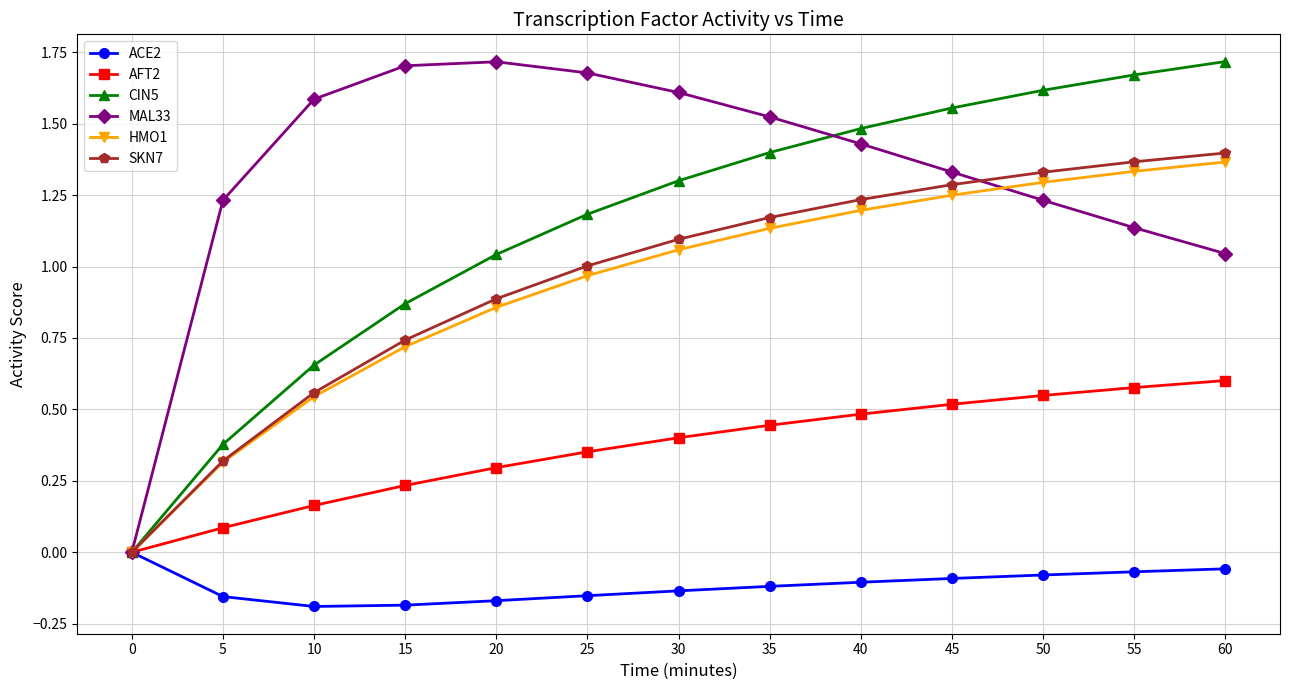

Which series has the largest total across all categories?

MAL33